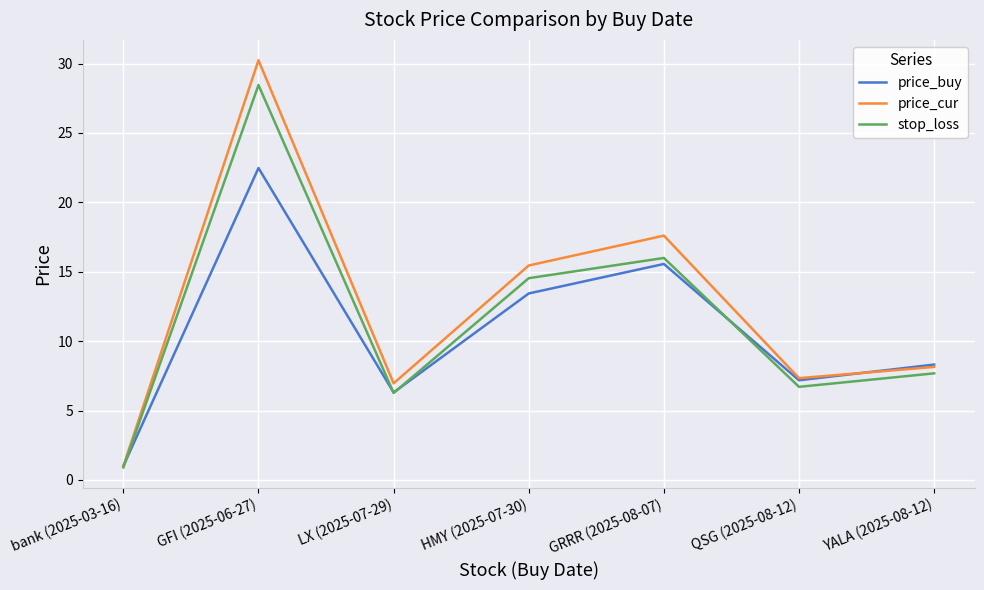

Rank the series by their average value, from lowest to highest.

price_buy, stop_loss, price_cur